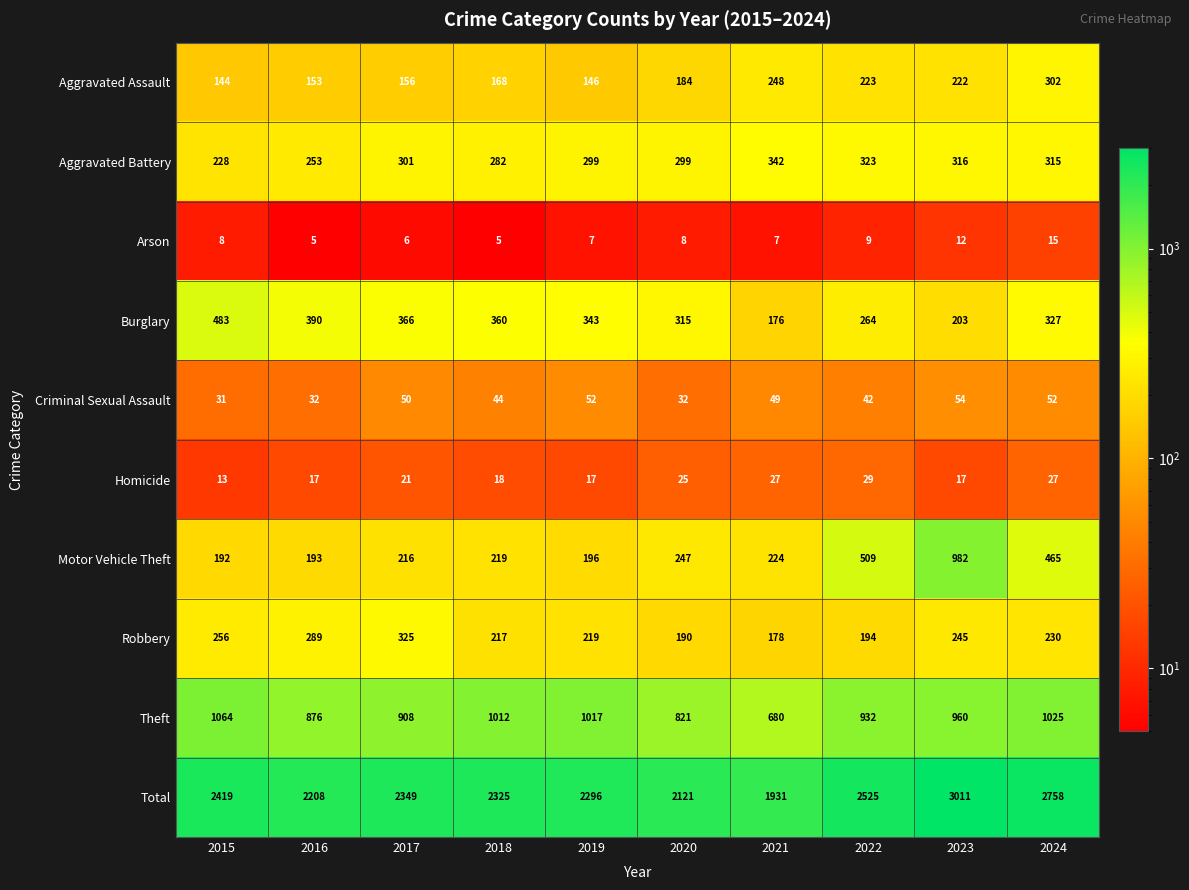

Rank the series at 2022 from lowest to highest value.

Arson, Homicide, Criminal Sexual Assault, Robbery, Aggravated Assault, Burglary, Aggravated Battery, Motor Vehicle Theft, Theft, Total